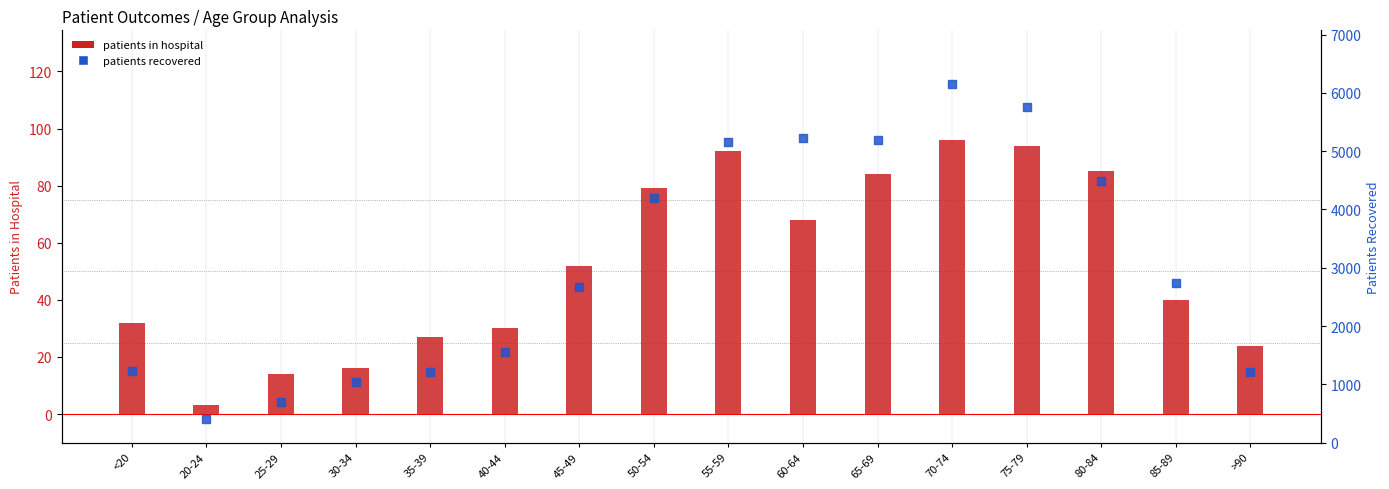

At how many categories does at least one series exceed 1359?

10